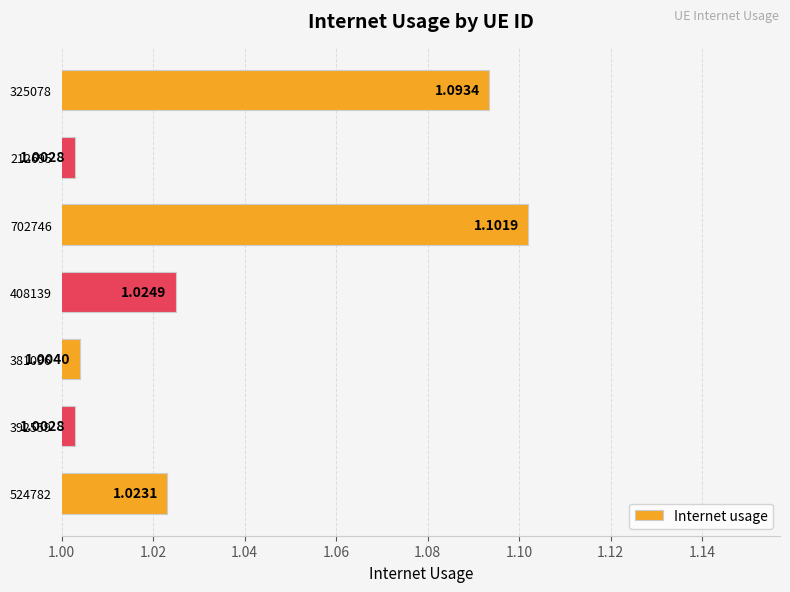

What is the sum of all values?

7.3